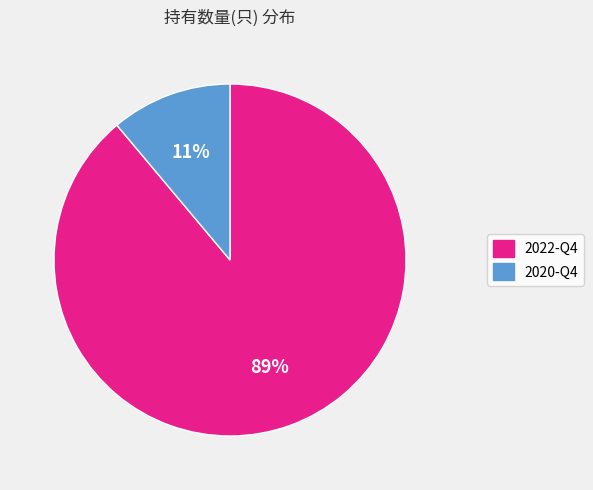

True or false: 2020-Q4 accounts for 11% of the total.

True